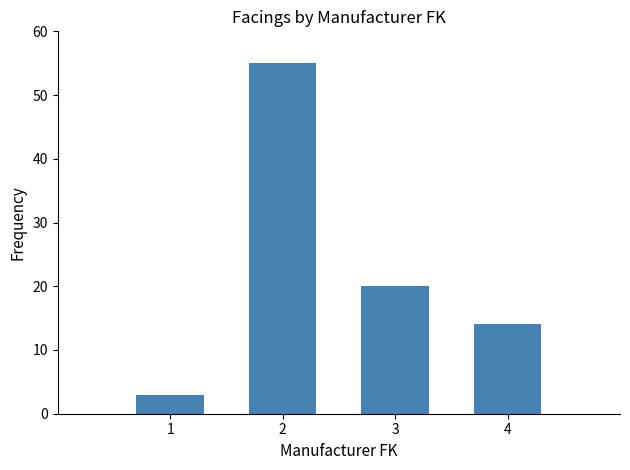

Which label corresponds to the smallest value in the chart?

1